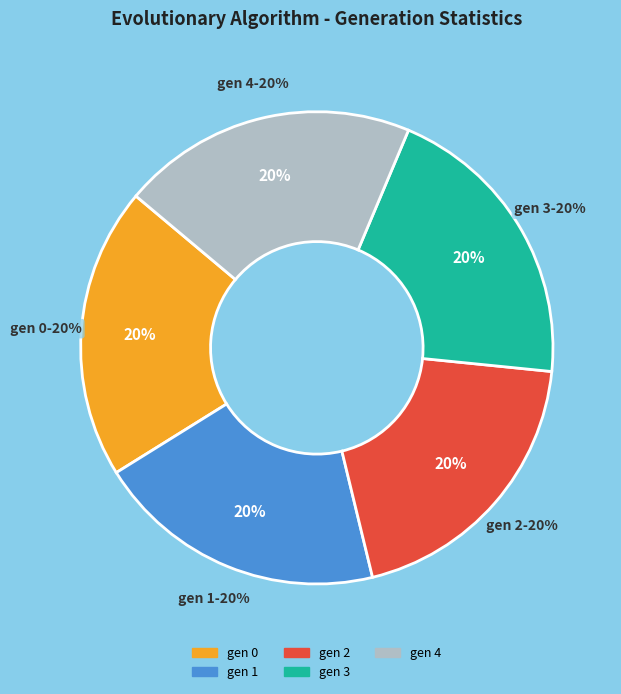

What percentage is the gen 3 slice, to the nearest percent?

20%